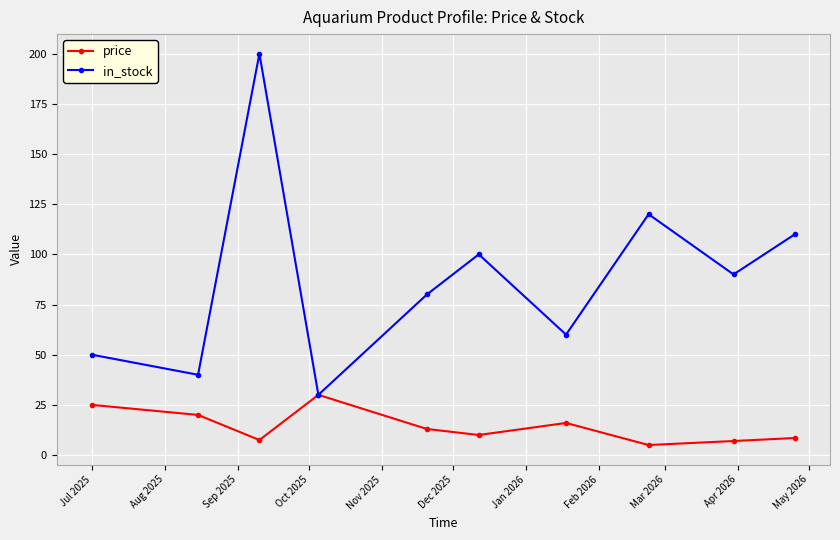

At how many categories does at least one series exceed 36?

9